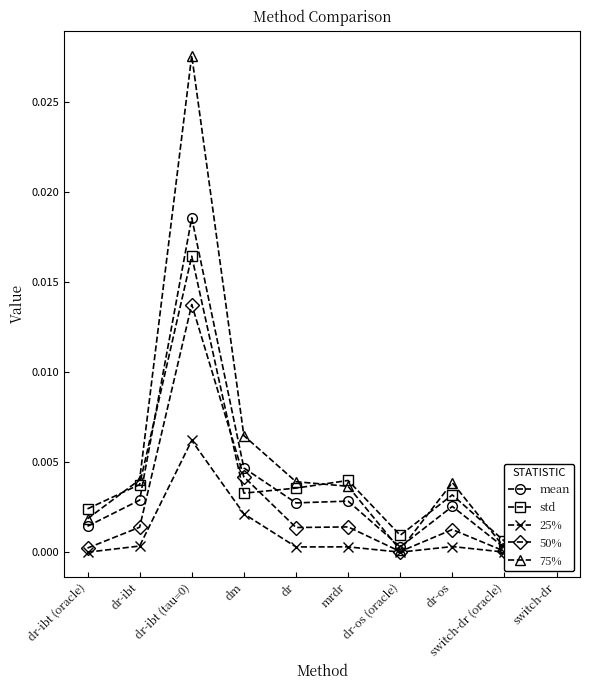

Rank the series at mrdr from lowest to highest value.

25%, 50%, mean, 75%, std